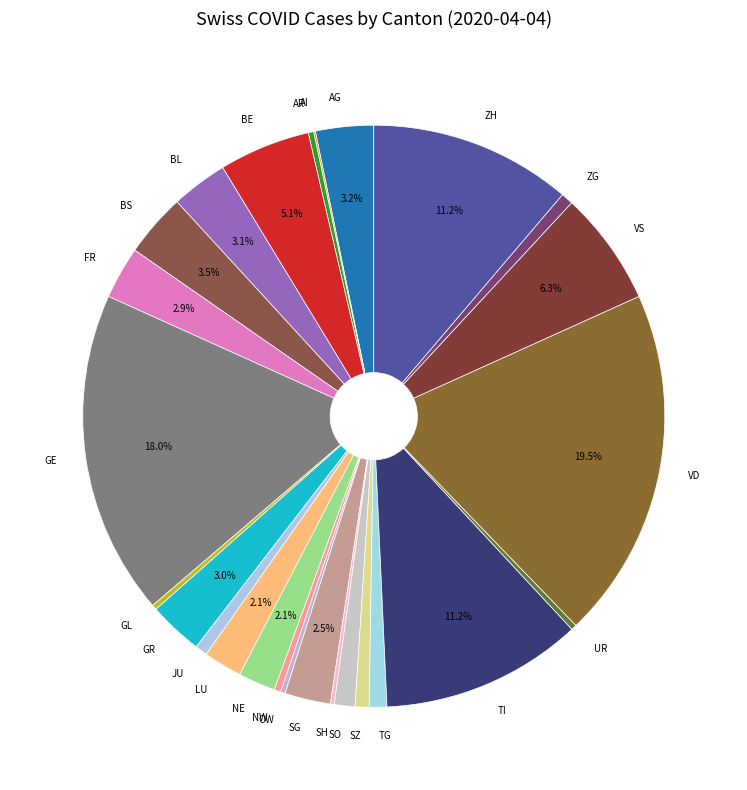

To the nearest percent, what percentage of the pie is SO?

1%